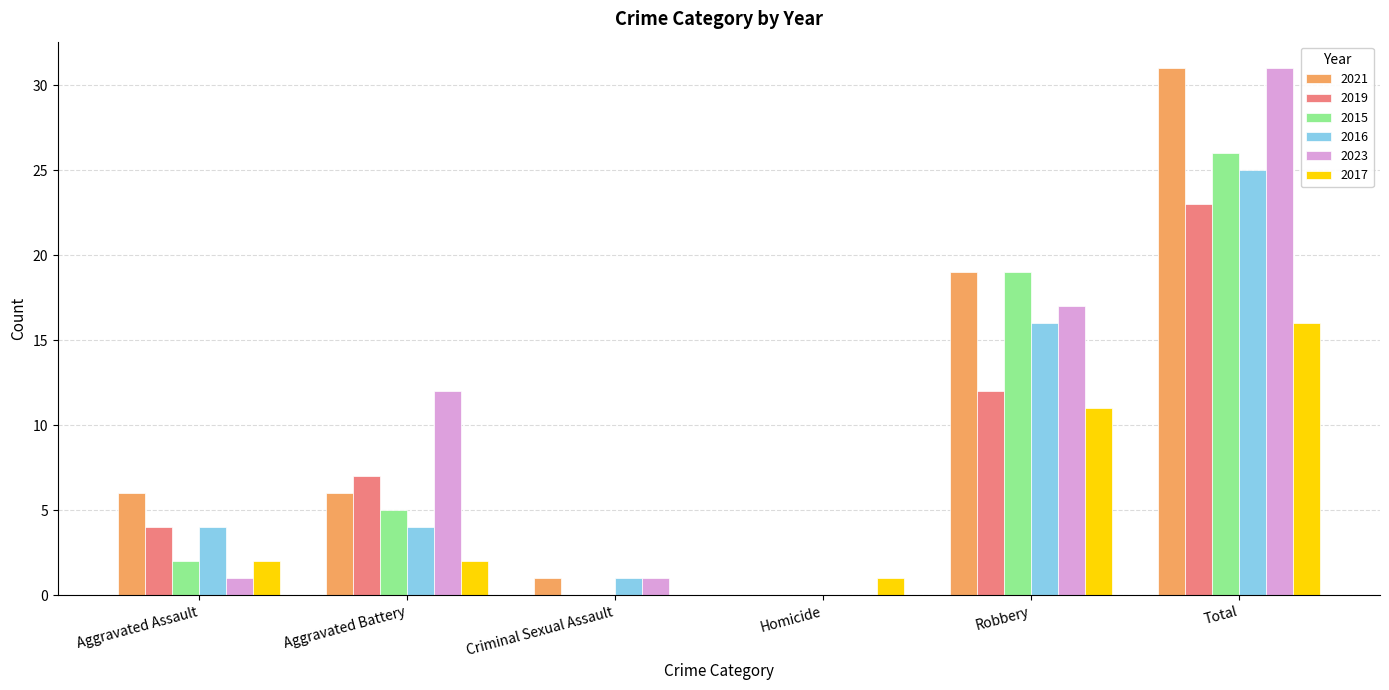

What is the spread (max minus min) of values at Aggravated Battery?

10